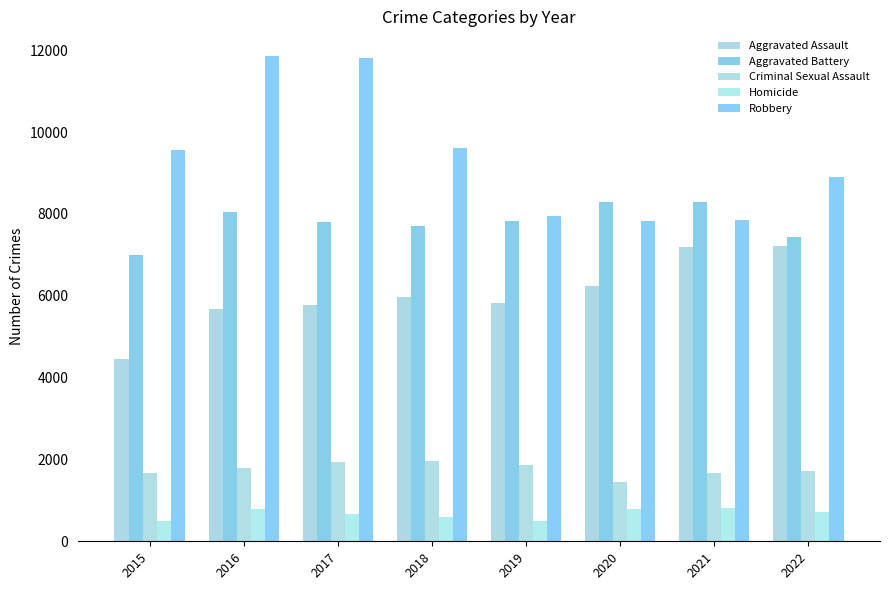

Which series has the largest range (max minus min)?

Robbery